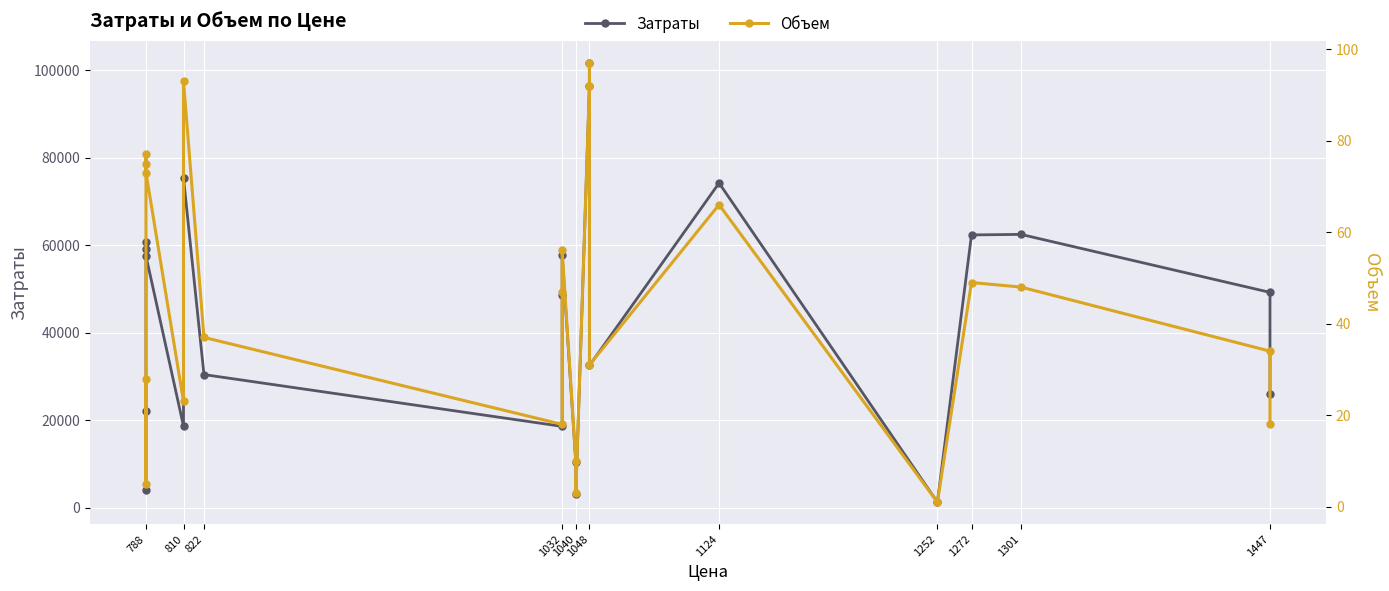

Is it true that Объем equals 1 at 1252?

True